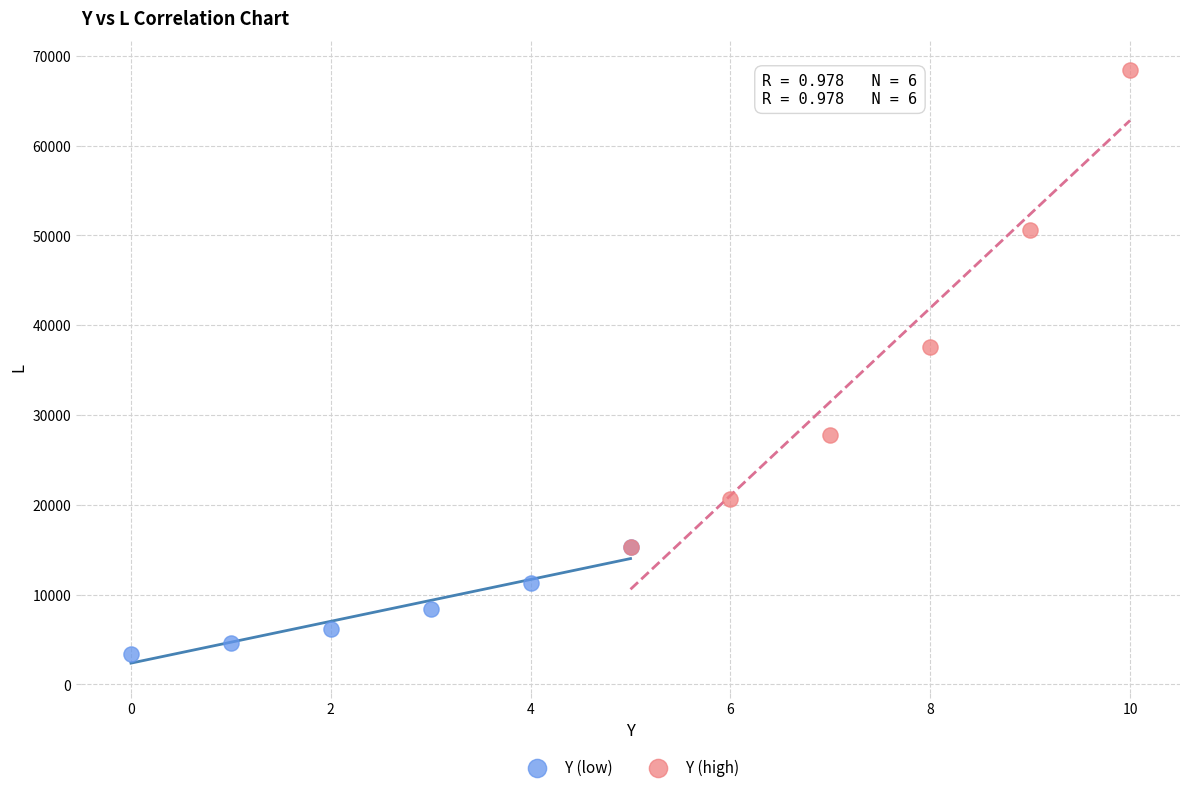

Which series has the largest Y range (max minus min)?

Y (high)